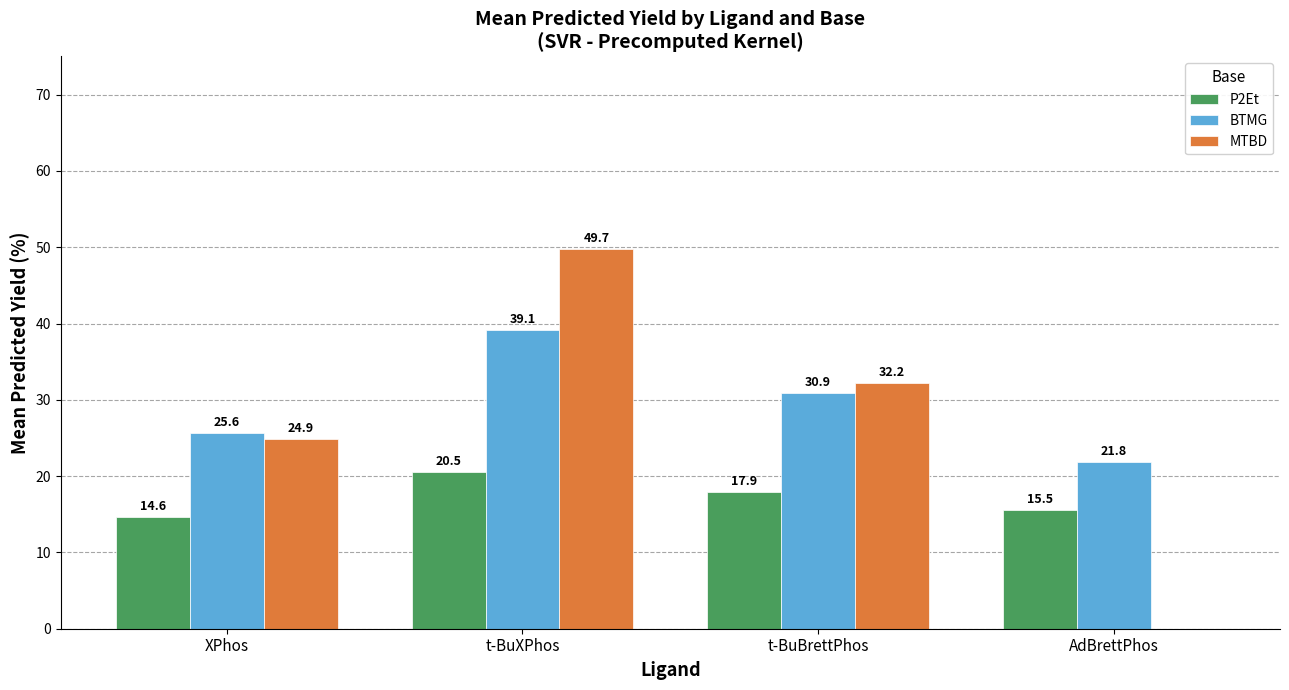

Which series has the widest spread of values?

MTBD